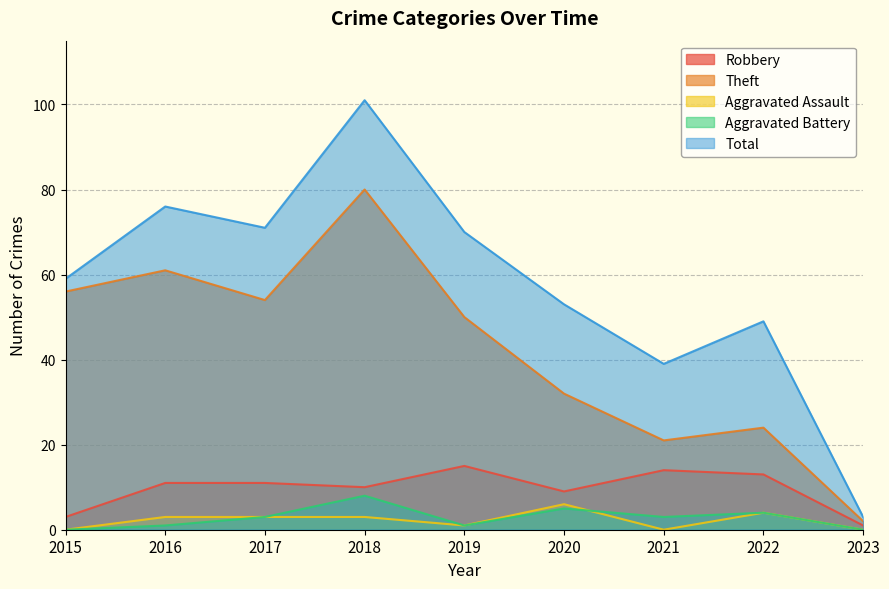

What is the difference between the second highest and second lowest values in the Aggravated Assault series?

4